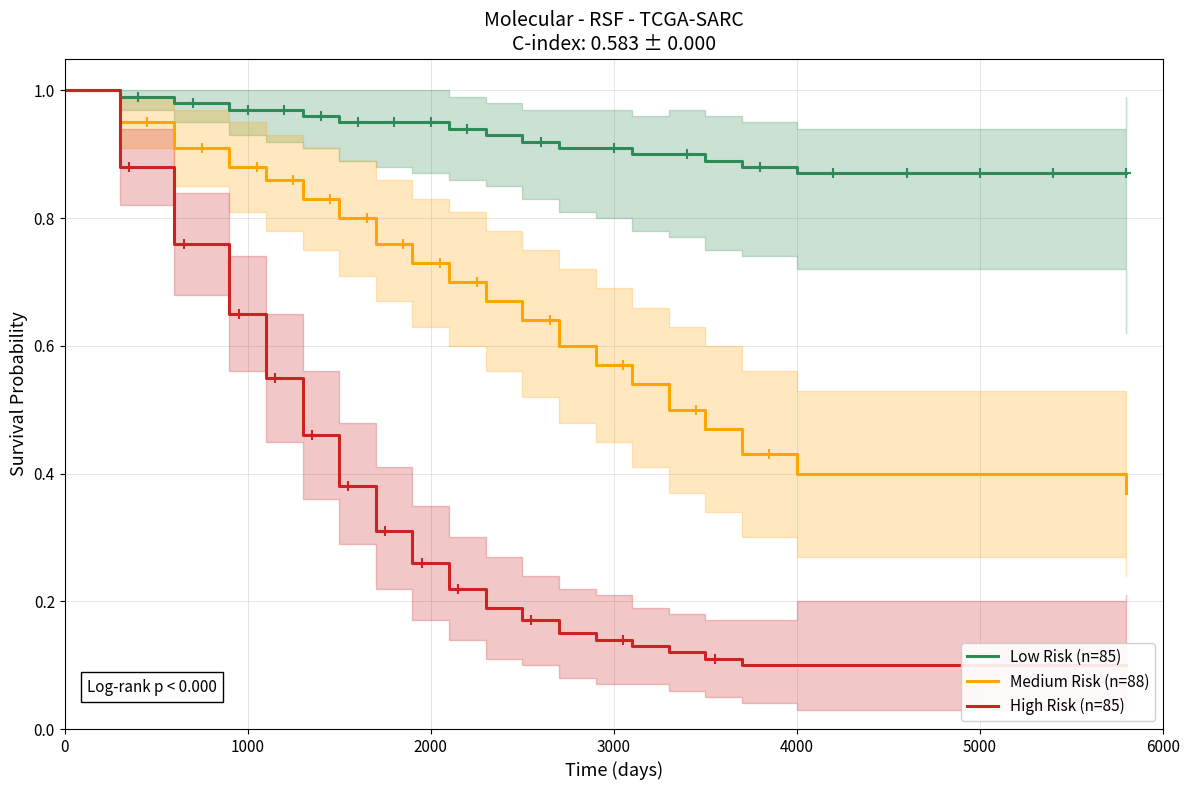

List the series in order of their overall mean, highest first.

Low Risk (n=85), Medium Risk (n=88), High Risk (n=85)